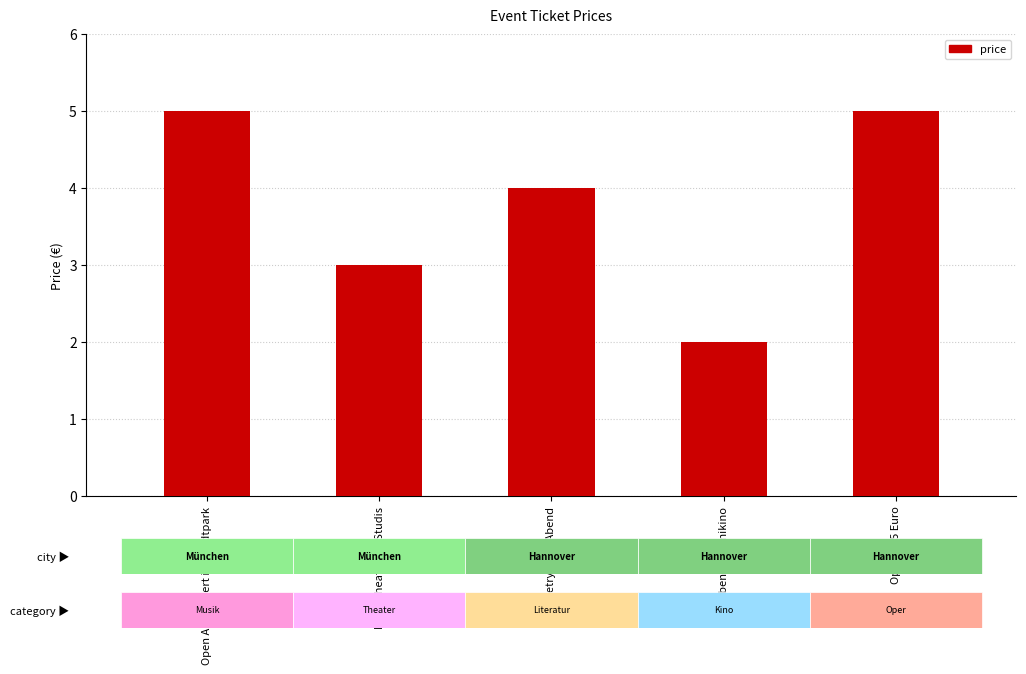

True or false: the data shows 3 at Kinoabend im Unikino.

False